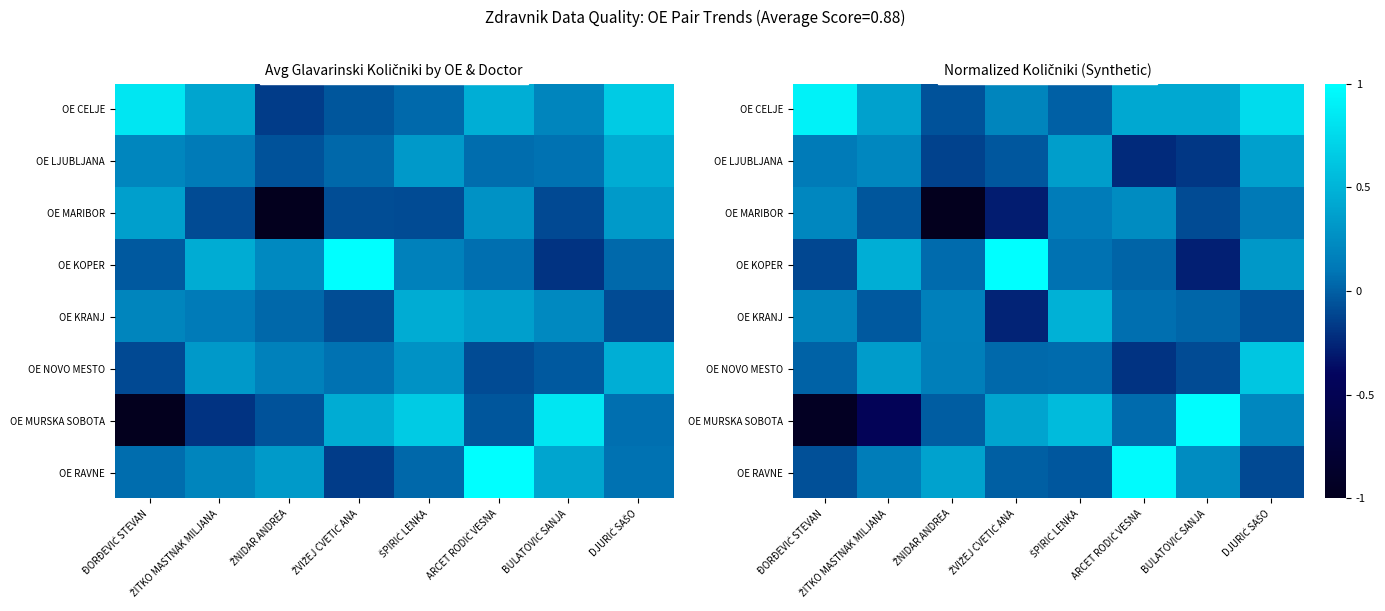

What is the spread (max minus min) of values at ŽVIŽEJ CVETIĆ ANA?

1.3